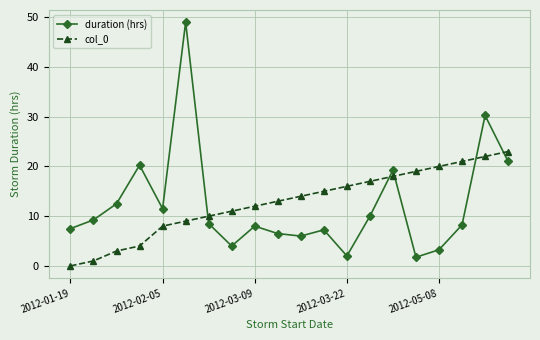

What is the maximum value shown in the chart?

49.0